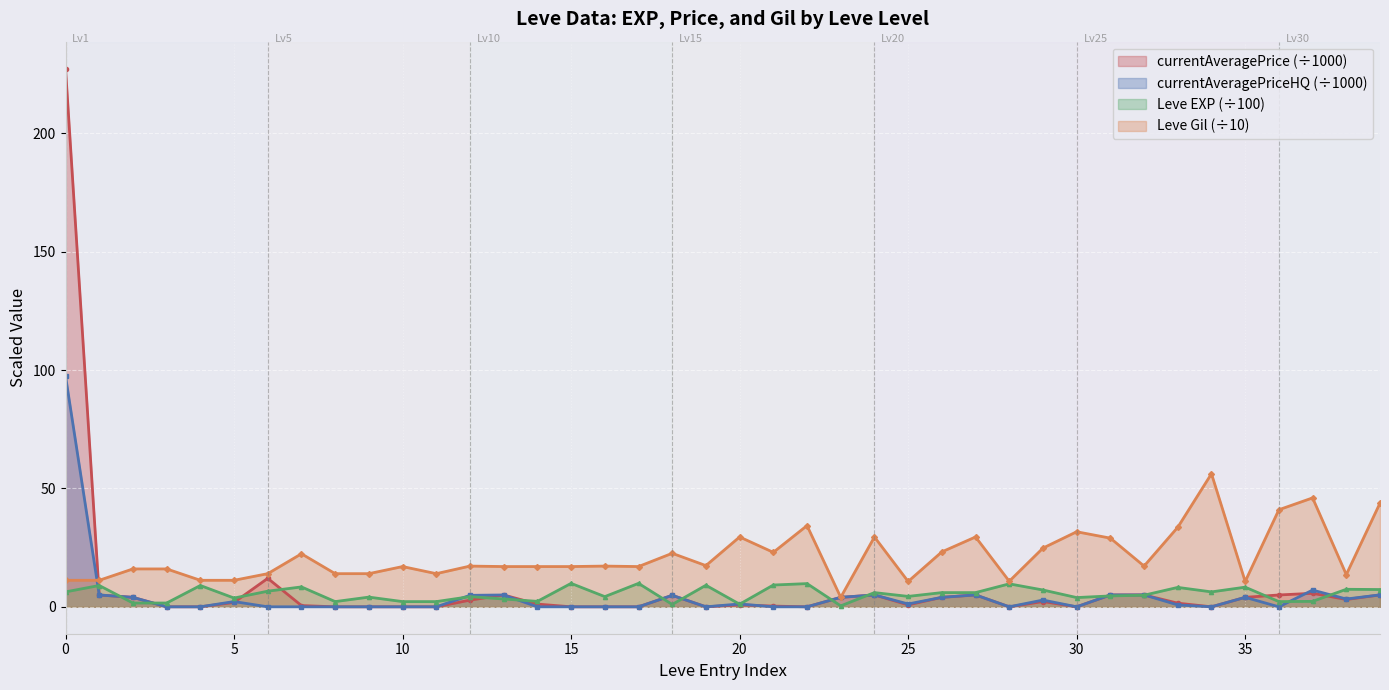

How many positive values does the currentAveragePriceHQ series have?

21